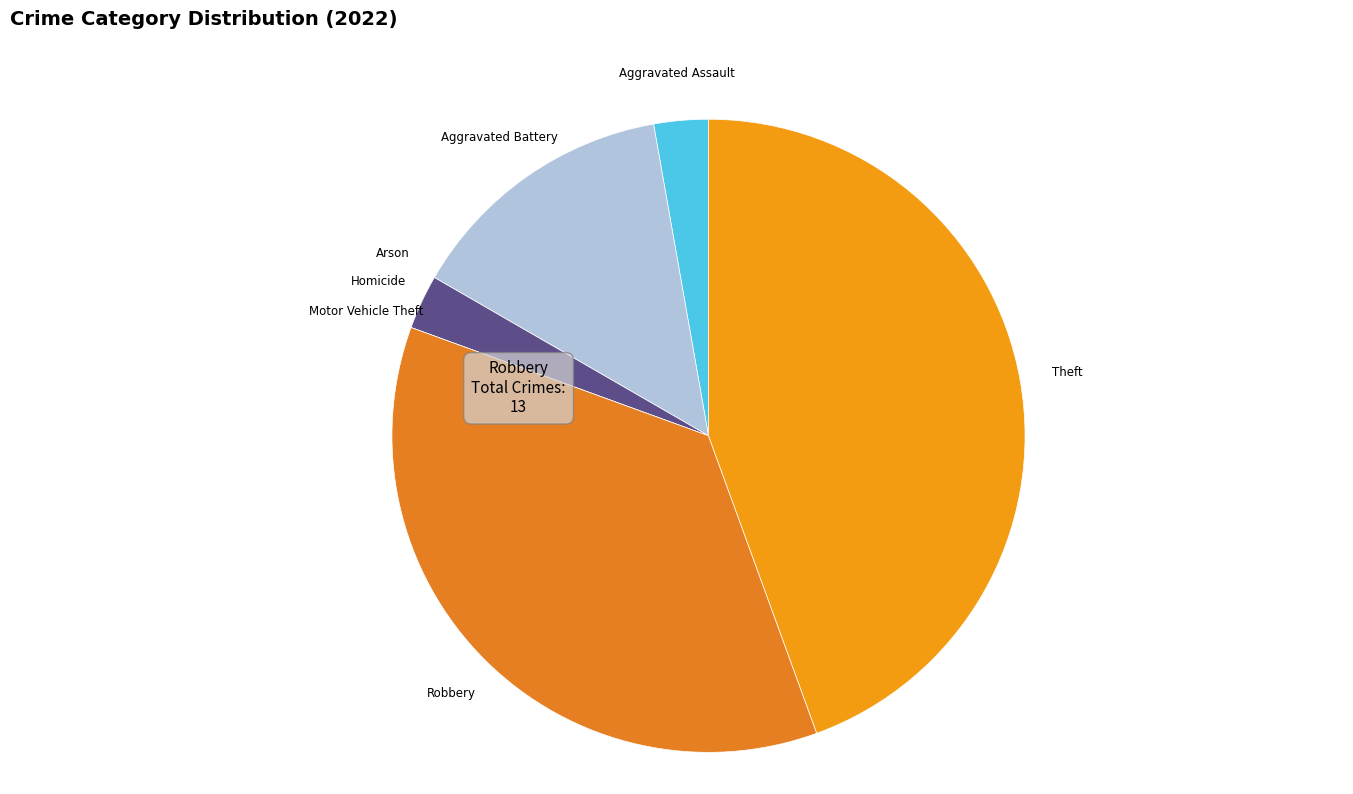

Is there a majority slice in this chart?

No